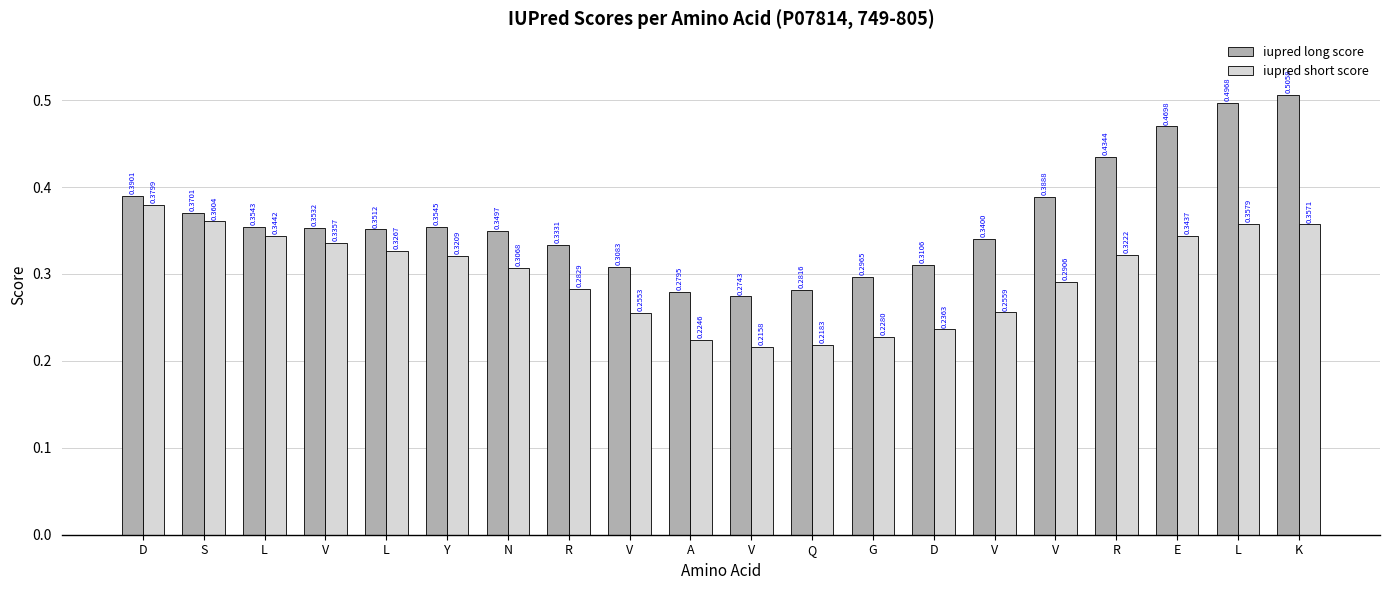

What are all the series names shown in the legend?

iupred long score, iupred short score